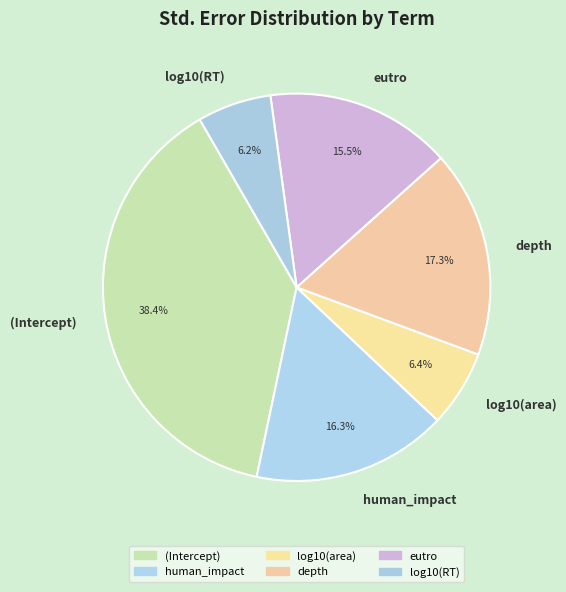

Does eutro account for over 50% of the chart?

No